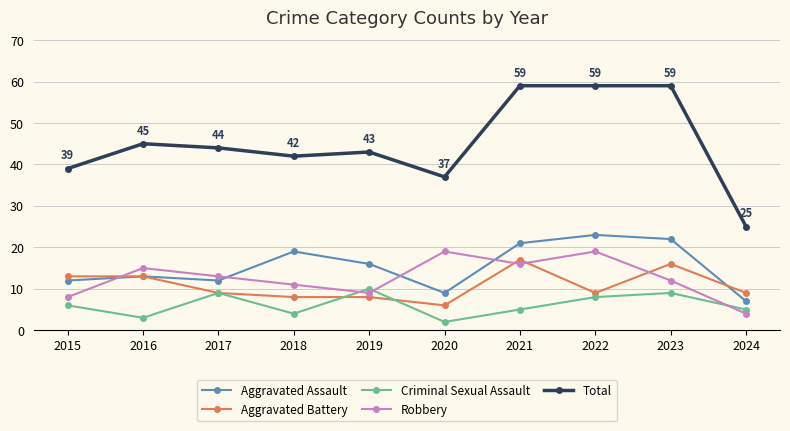

What is the sum of the Total values at 2024 and 2020?

62